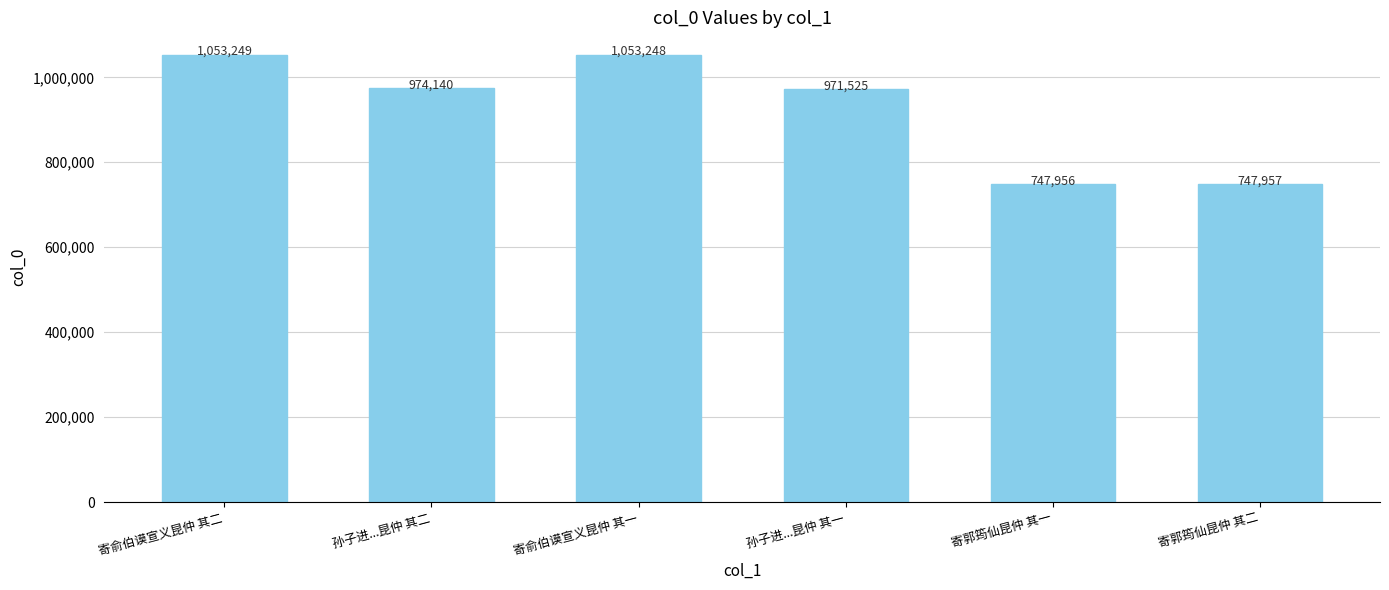

What is the minimum value shown in the chart?

747956